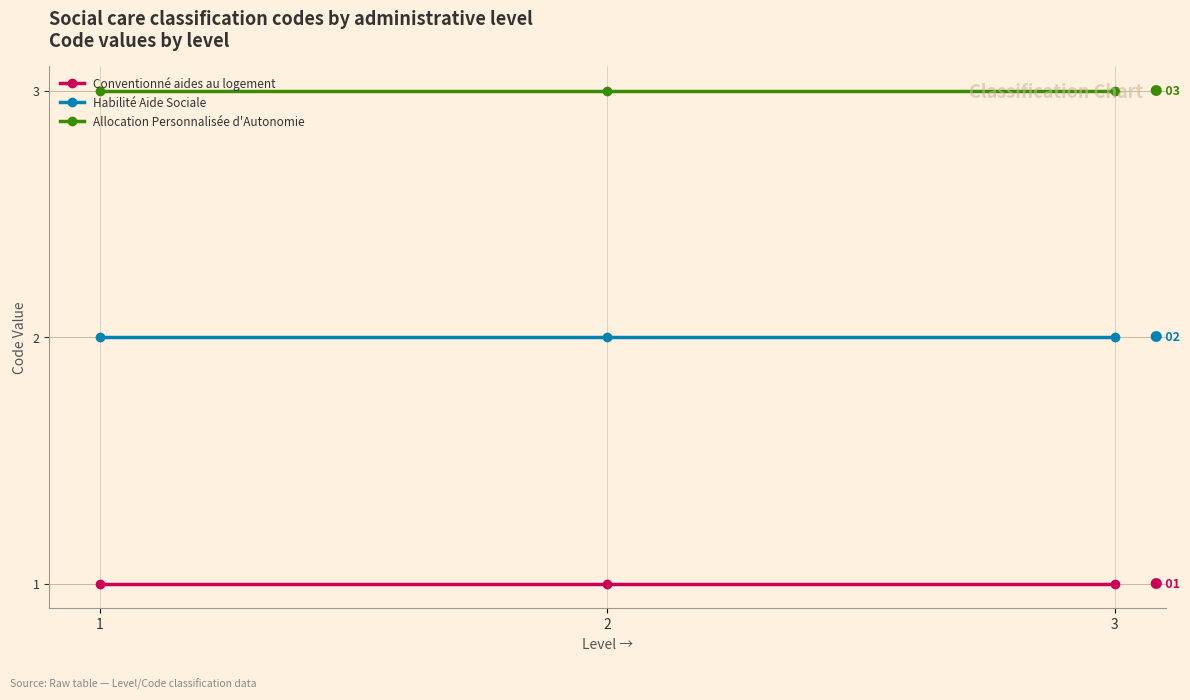

What is the sum of all Conventionné aides au logement values?

3